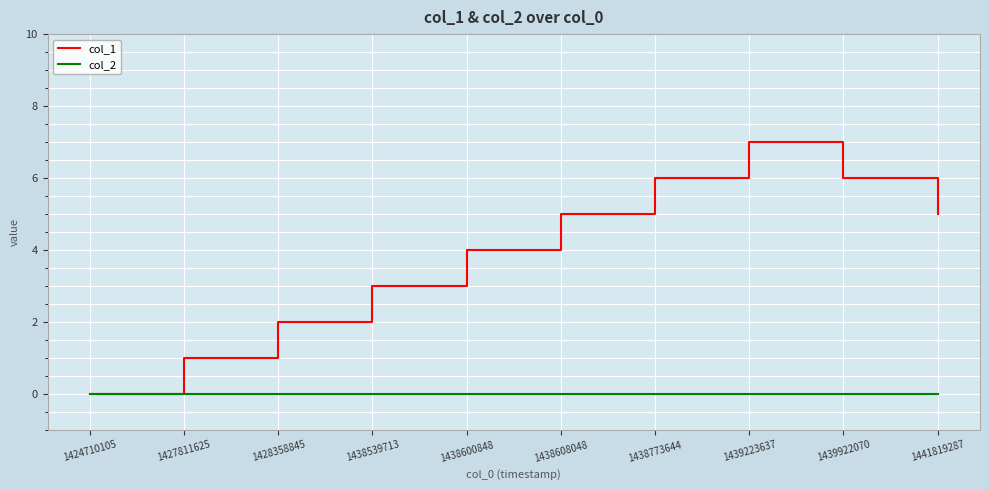

Reading left to right, what are all the values shown in this chart?

col_1: 0	1	2	3	4	5	6	7	6	5
col_2: 0	0	0	0	0	0	0	0	0	0